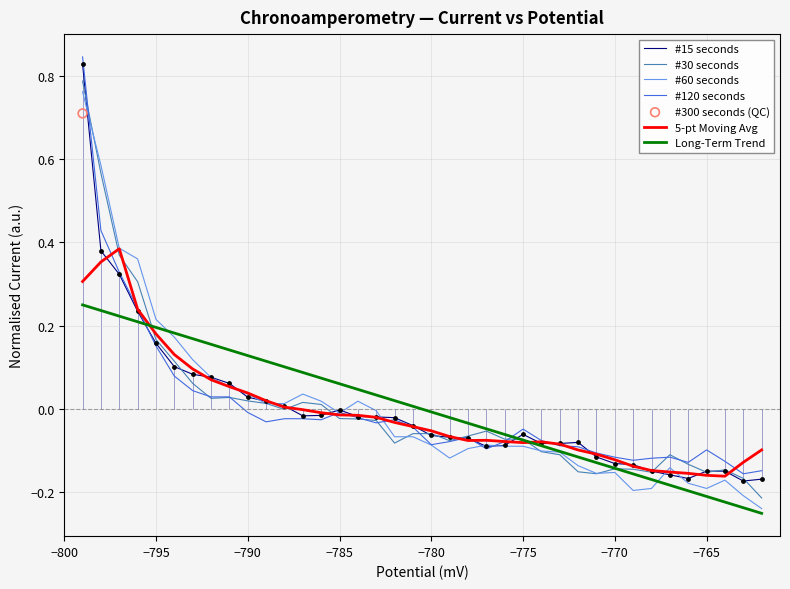

The value of #15 seconds at −795 is 0.3. True or false?

False